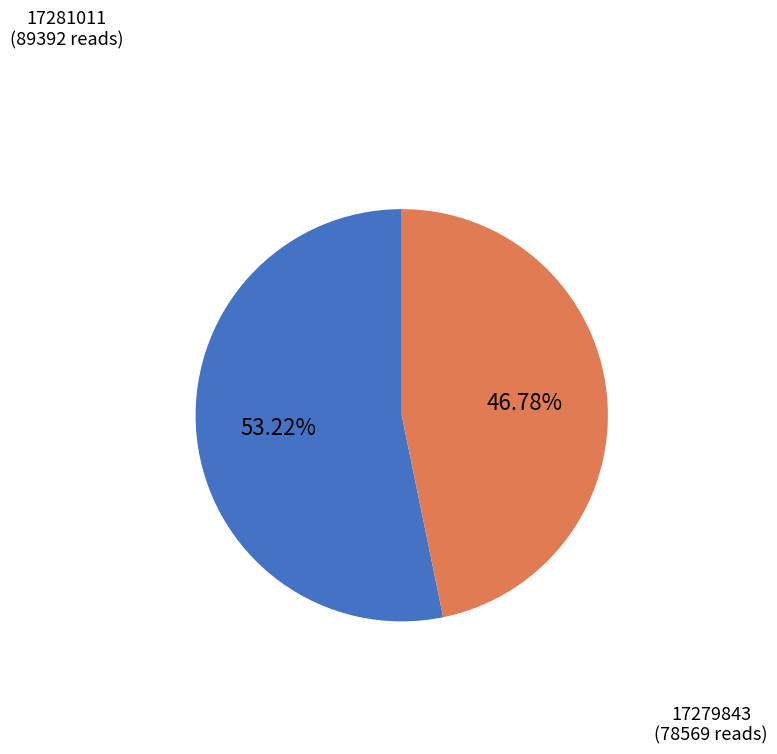

To the nearest percent, what is the difference between the largest and smallest slice percentages?

6%